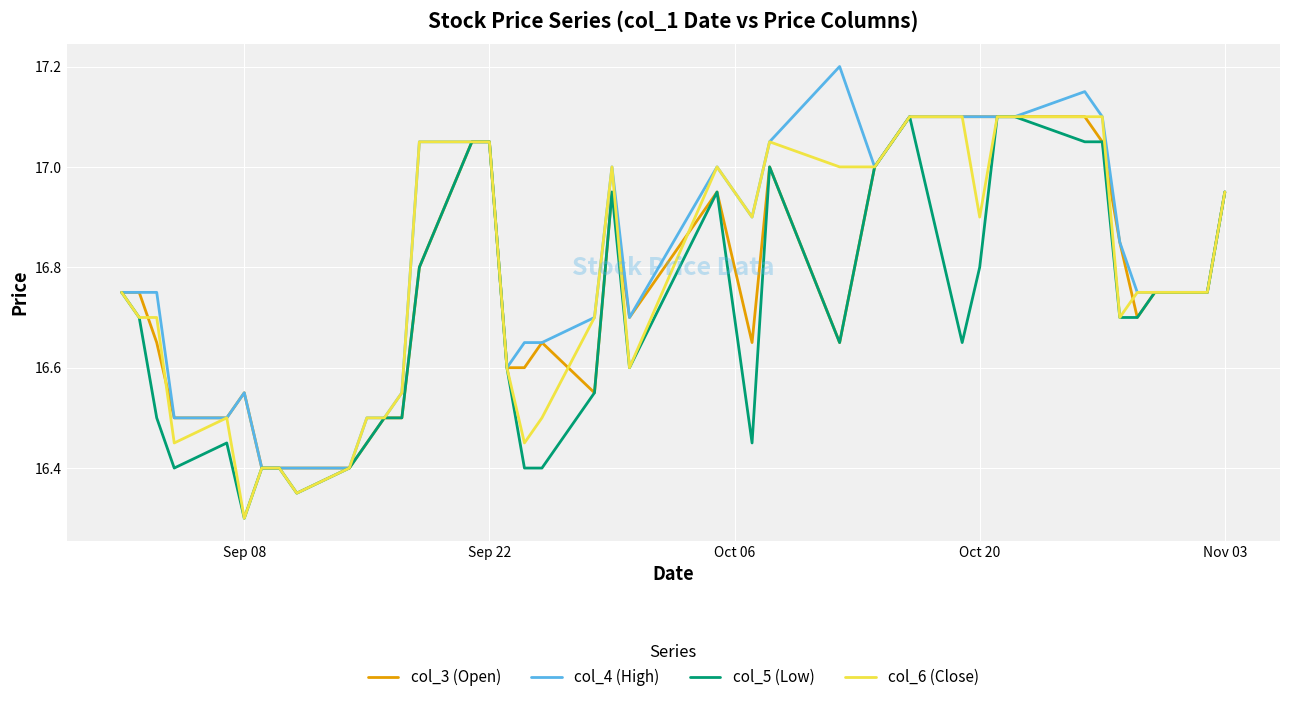

What is the greatest value displayed?

17.2